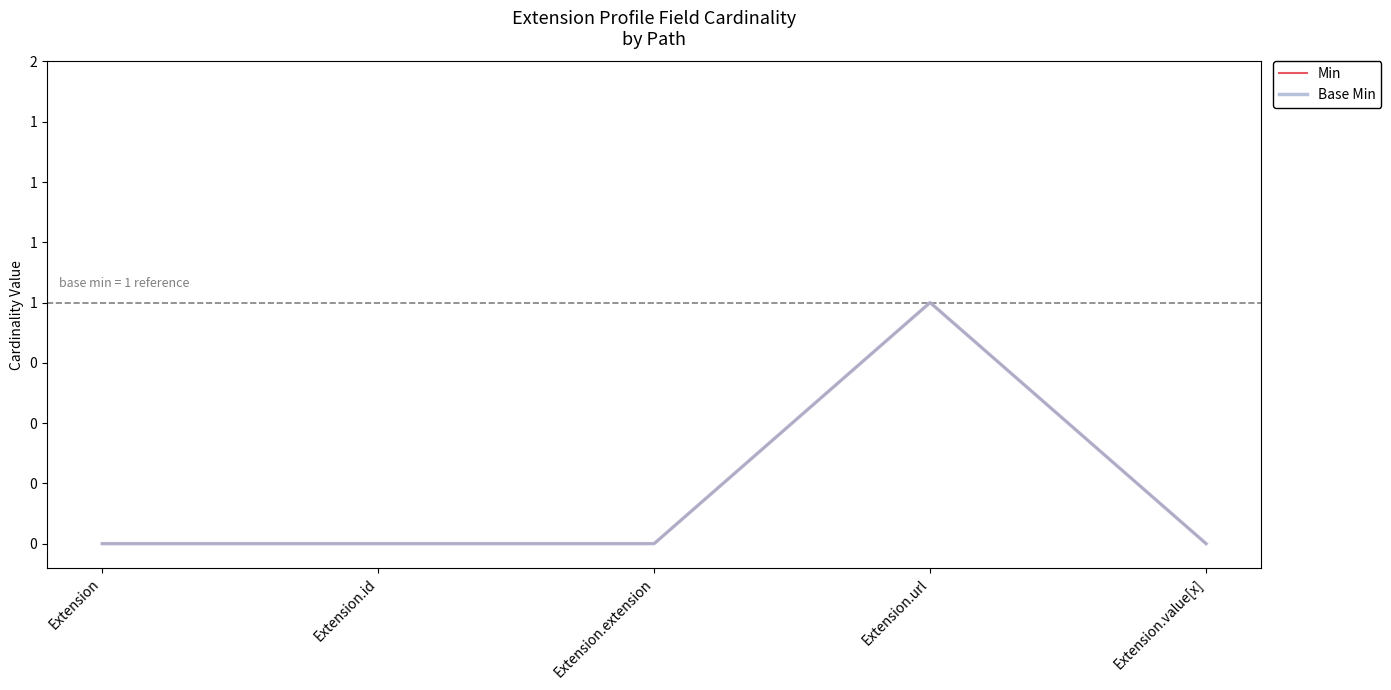

Reading left to right, transcribe all the data shown in this chart.

Min: 0	0	0	1	0
Base Min: 0	0	0	1	0